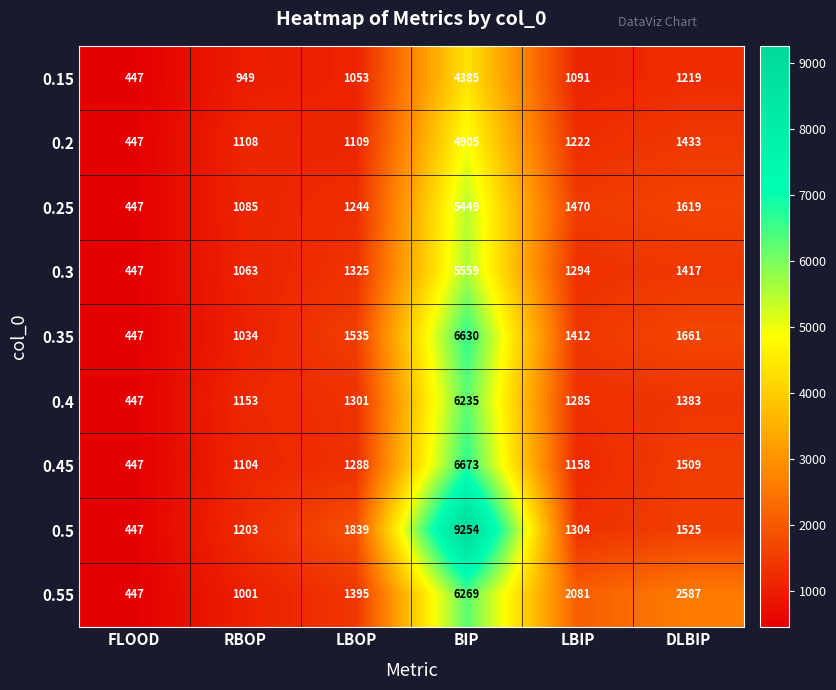

How many categories are shown in the chart?

6